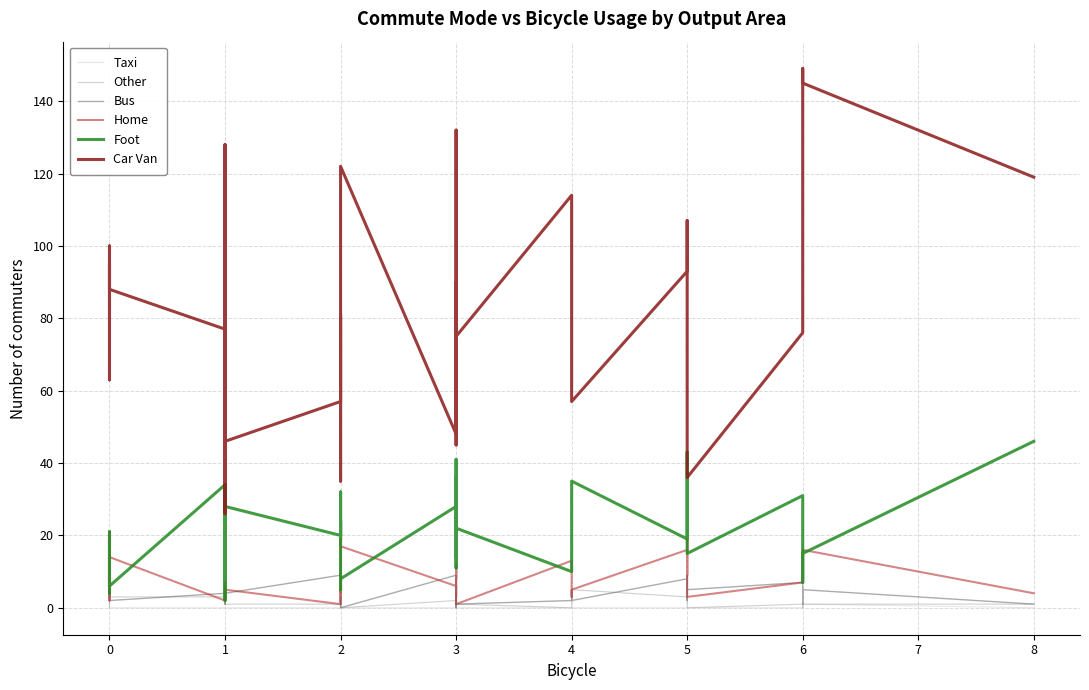

Count the Other values in the range 0 to 3.

36